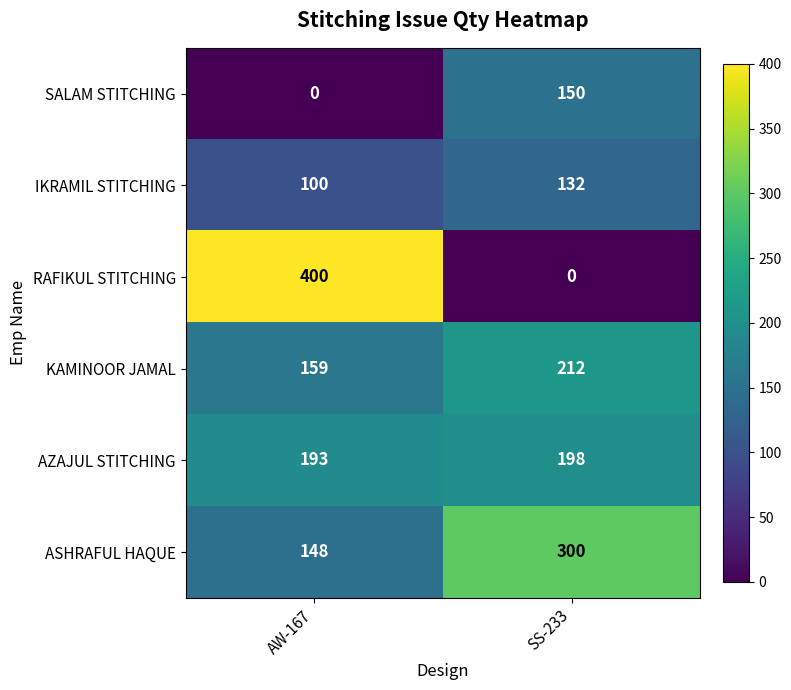

Reading left to right, transcribe all the data shown in this chart.

SALAM STITCHING: AW-167=0	SS-233=150
IKRAMIL STITCHING: AW-167=100	SS-233=132
RAFIKUL STITCHING: AW-167=400	SS-233=0
KAMINOOR JAMAL: AW-167=159	SS-233=212
AZAJUL STITCHING: AW-167=193	SS-233=198
ASHRAFUL HAQUE: AW-167=148	SS-233=300